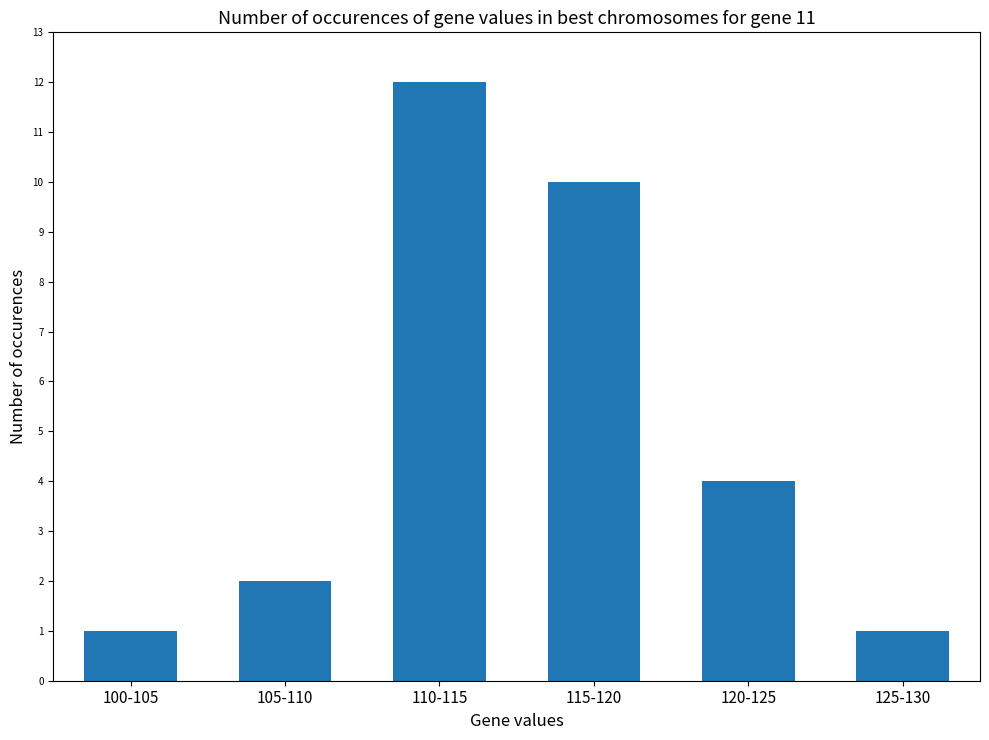

The chart shows a value of 18 at 110-115. True or false?

False